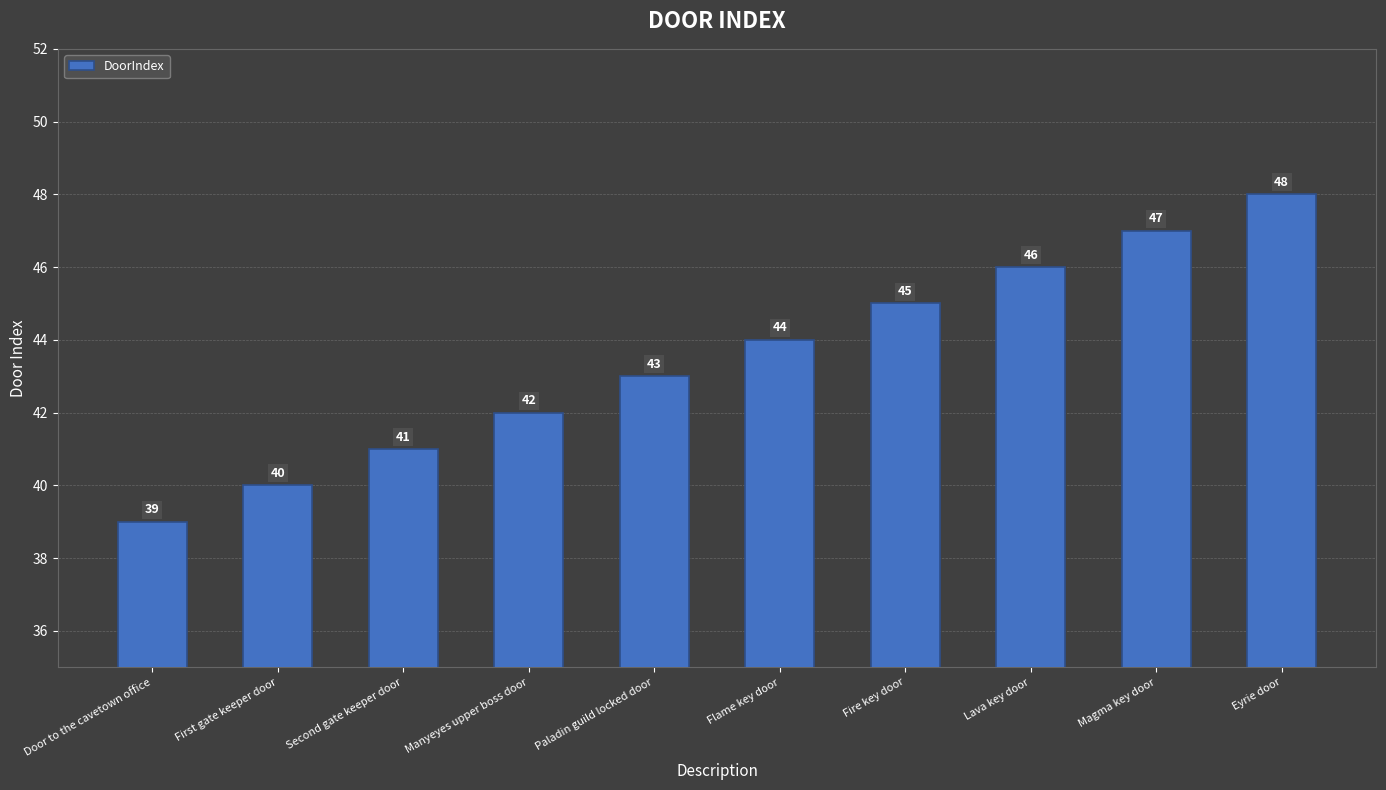

Reading left to right, list all the values displayed in this chart.

Door to the cavetown office=39	First gate keeper door=40	Second gate keeper door=41	Manyeyes upper boss door=42	Paladin guild locked door=43	Flame key door=44	Fire key door=45	Lava key door=46	Magma key door=47	Eyrie door=48